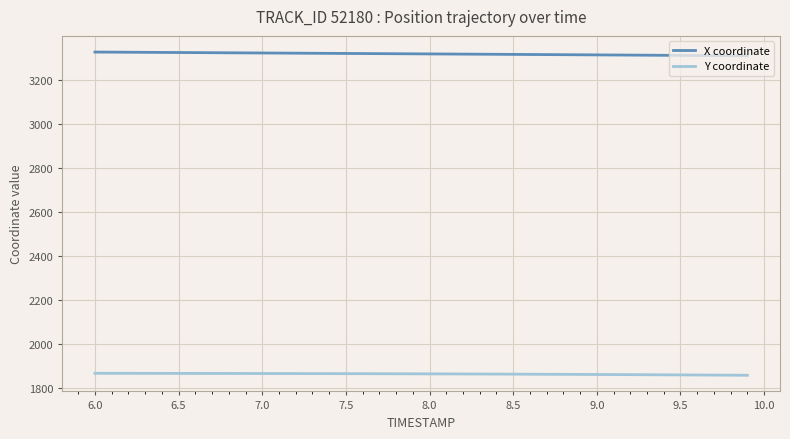

True or false: Y coordinate and X coordinate cross at least once.

False